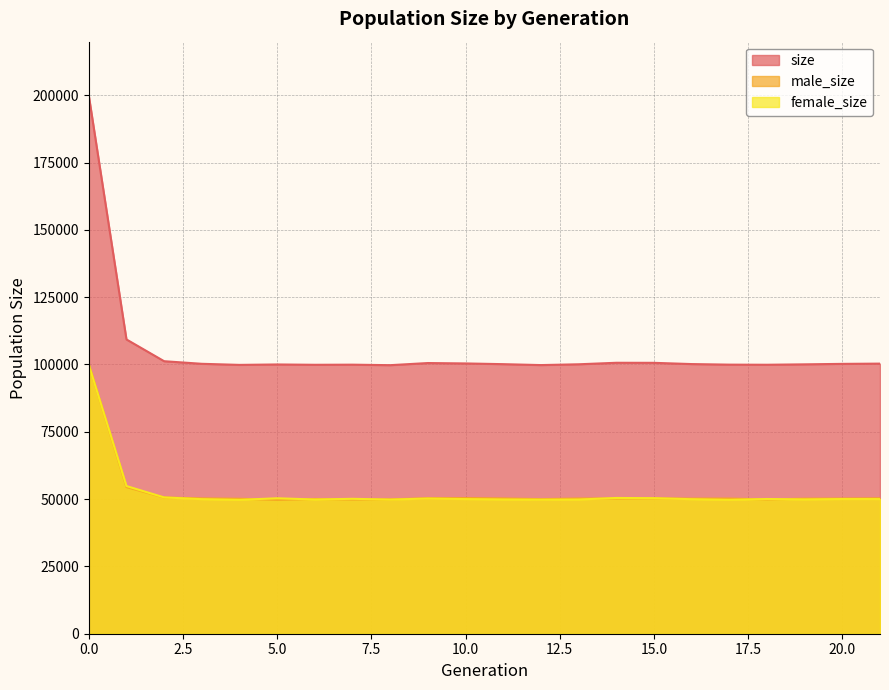

What is the total value across all series at 2?

202438